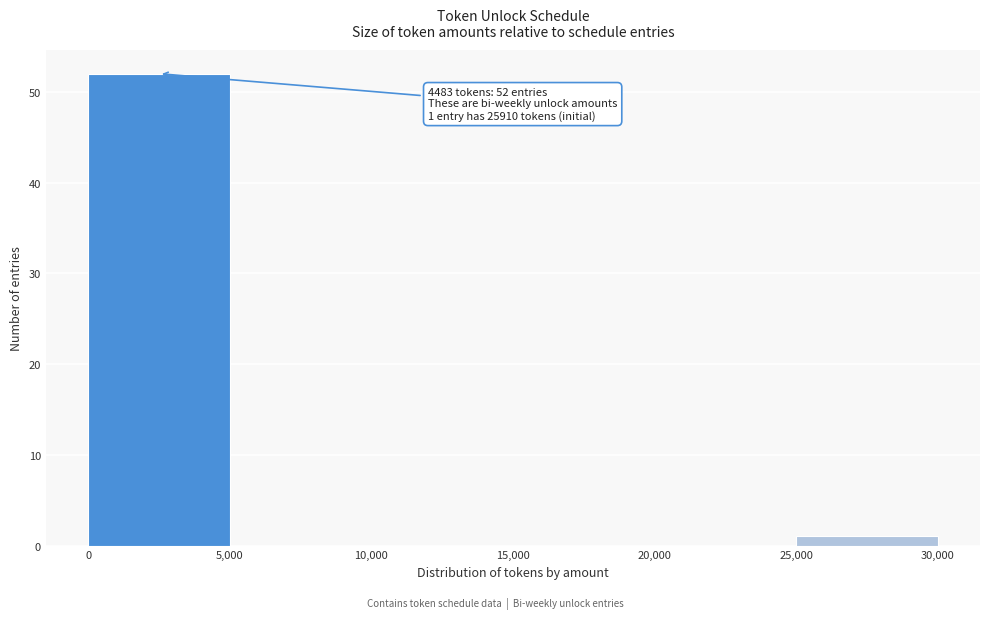

Which range on the x-axis has the tallest bar?

0 to 5,000